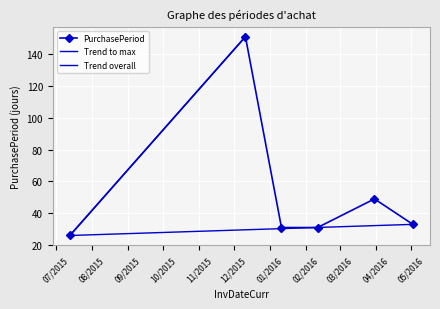

Which label corresponds to the smallest value in the chart?

2015-07-13